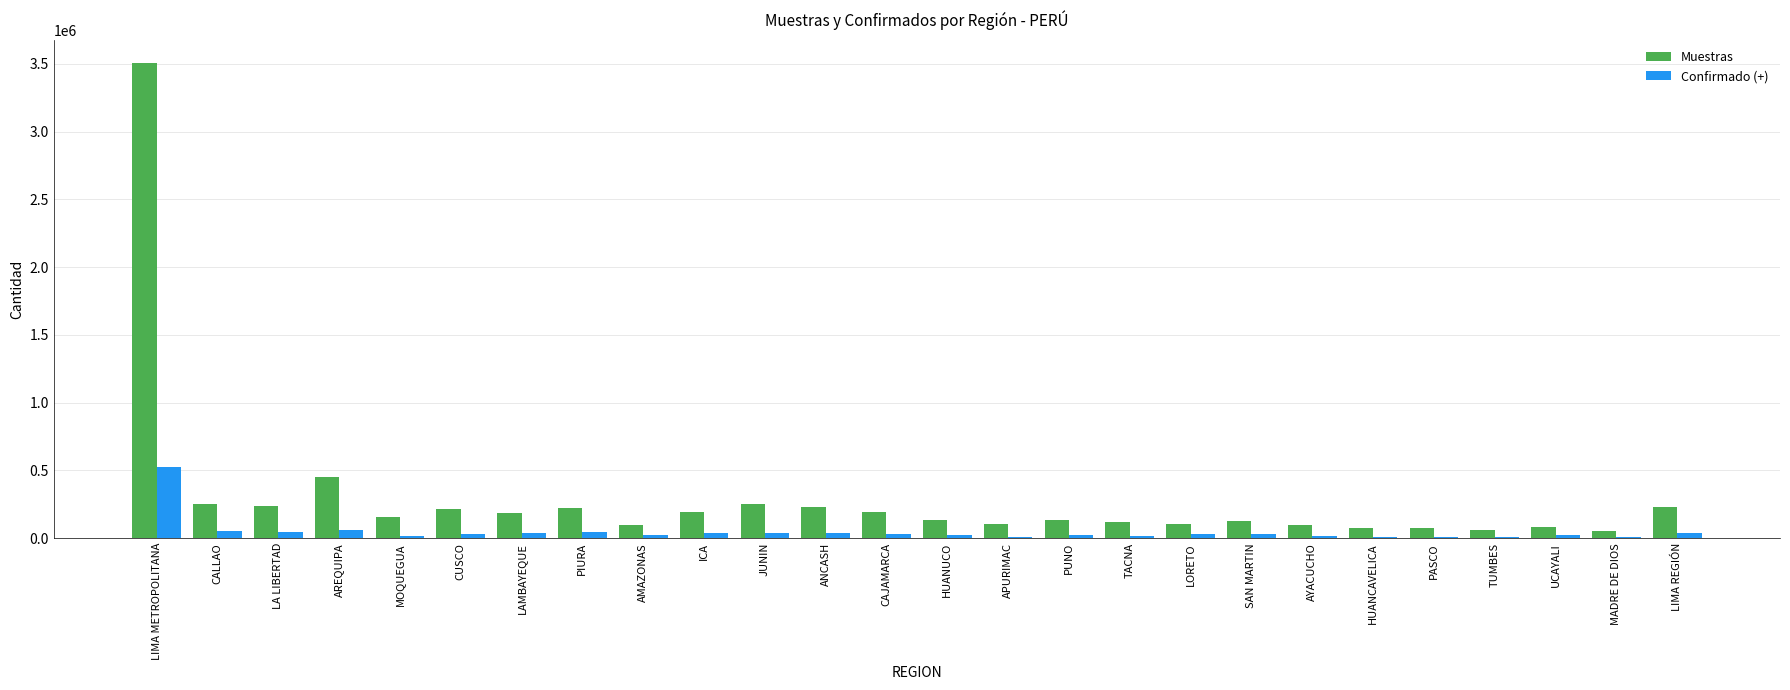

Which series has the largest total across all categories?

Muestras